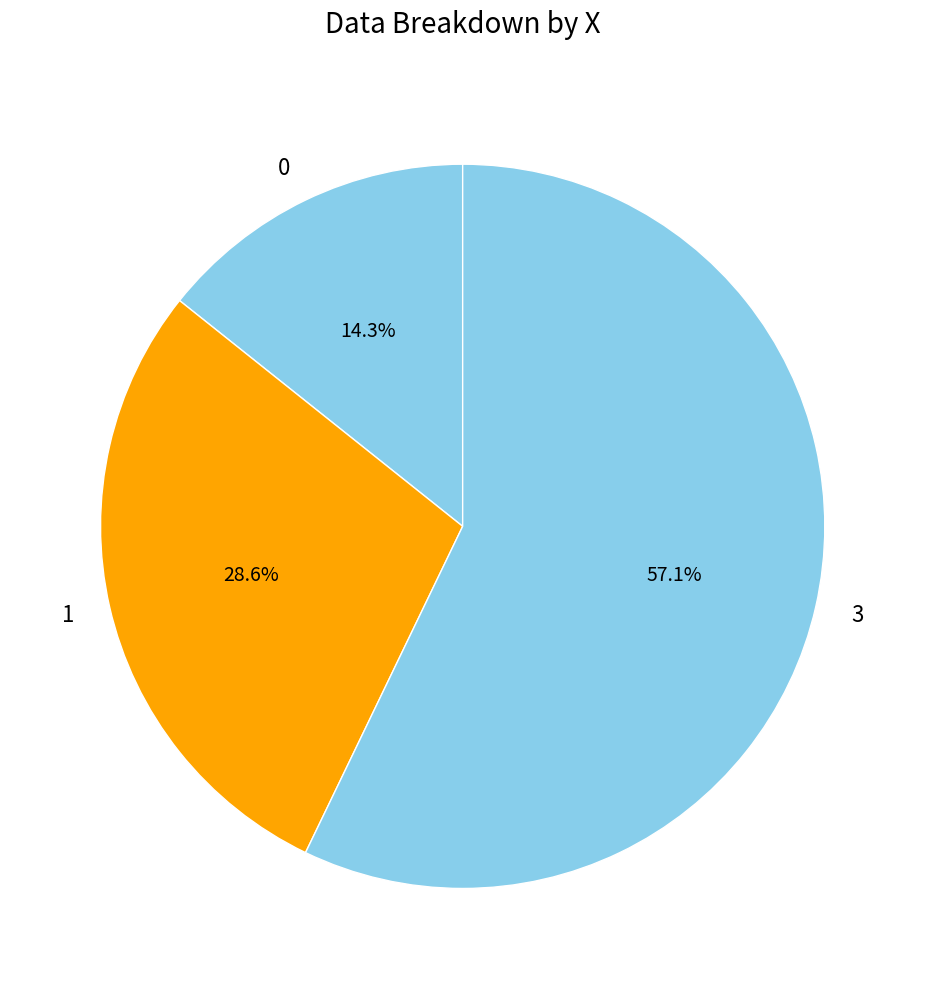

Combined, what portion of the pie is 3 and 0?

71.4%